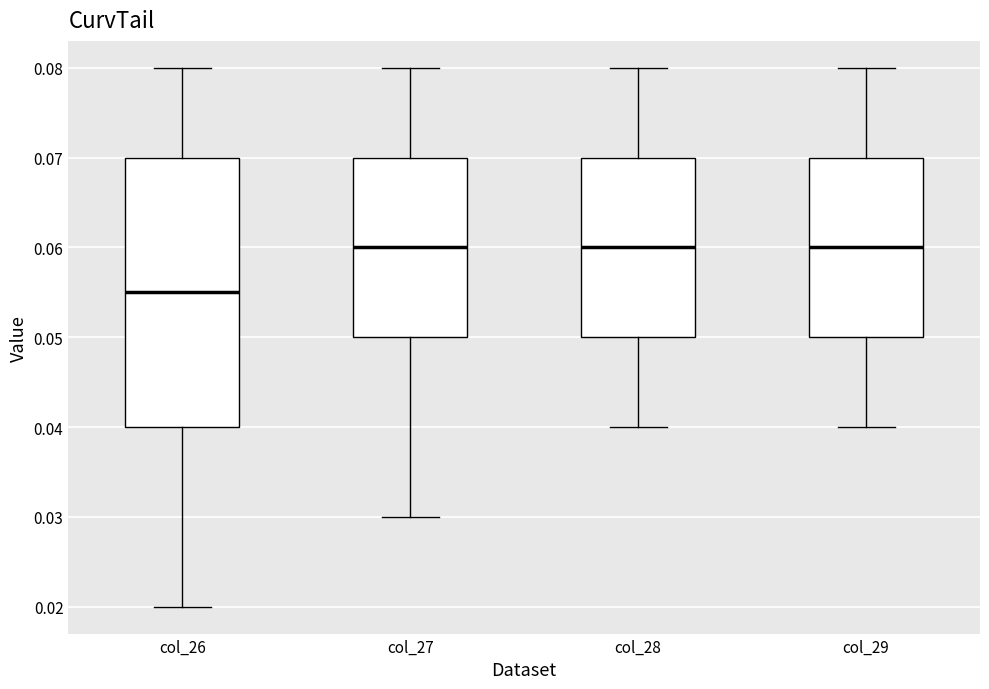

Where is the upper edge of the box for col_26 on the y-axis? The values are not printed on the chart, so give them approximately, as read against the axis.

0.070